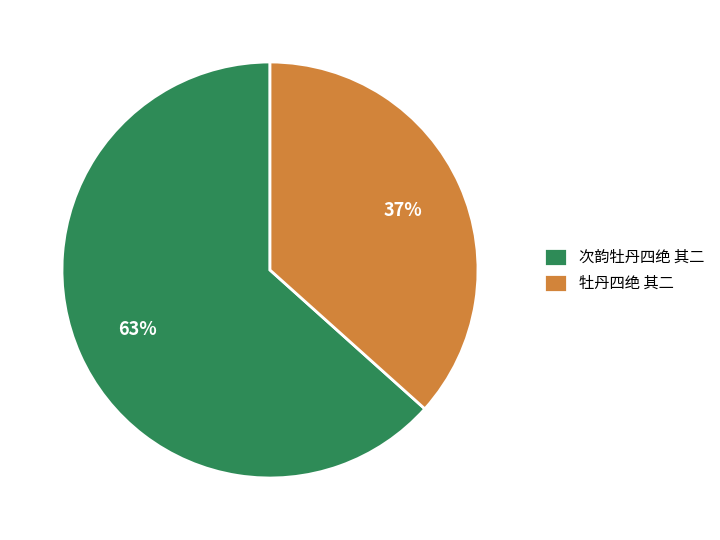

How many segments does this pie chart have?

2